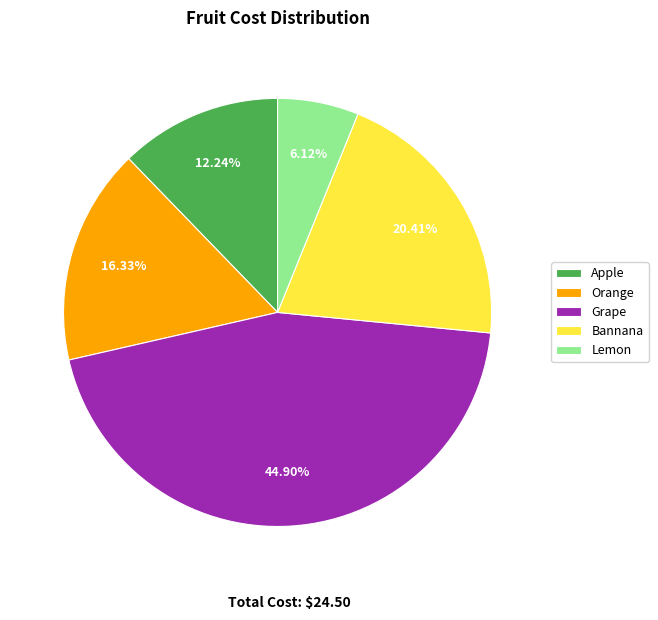

To the nearest percent, what is the combined percentage of Orange and Apple?

29%